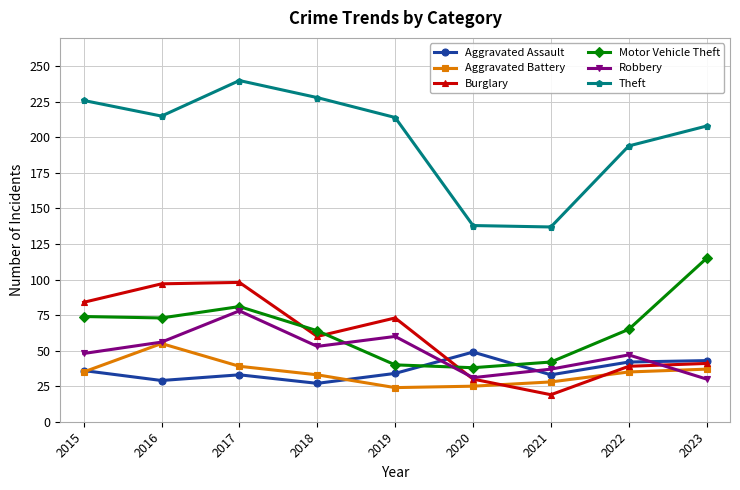

How many interior local valleys does the Robbery series have?

2